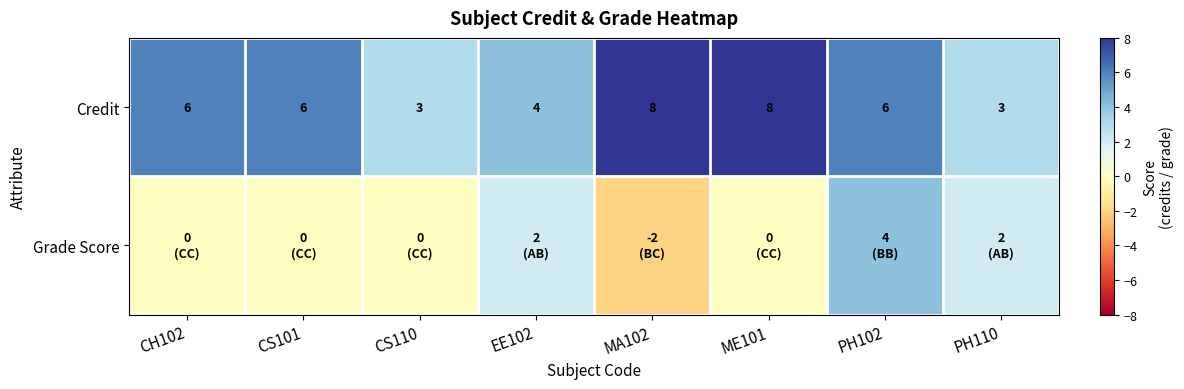

Which label corresponds to the smallest value in the chart?

MA102